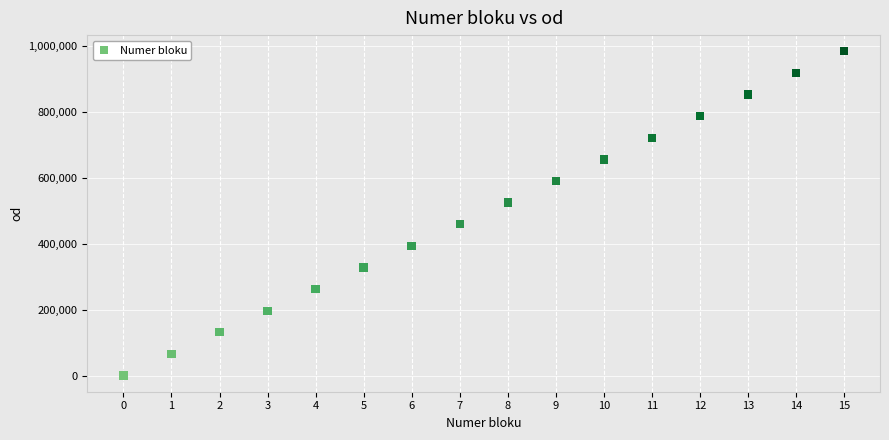

What is the range of Y values (max minus min)?

983040